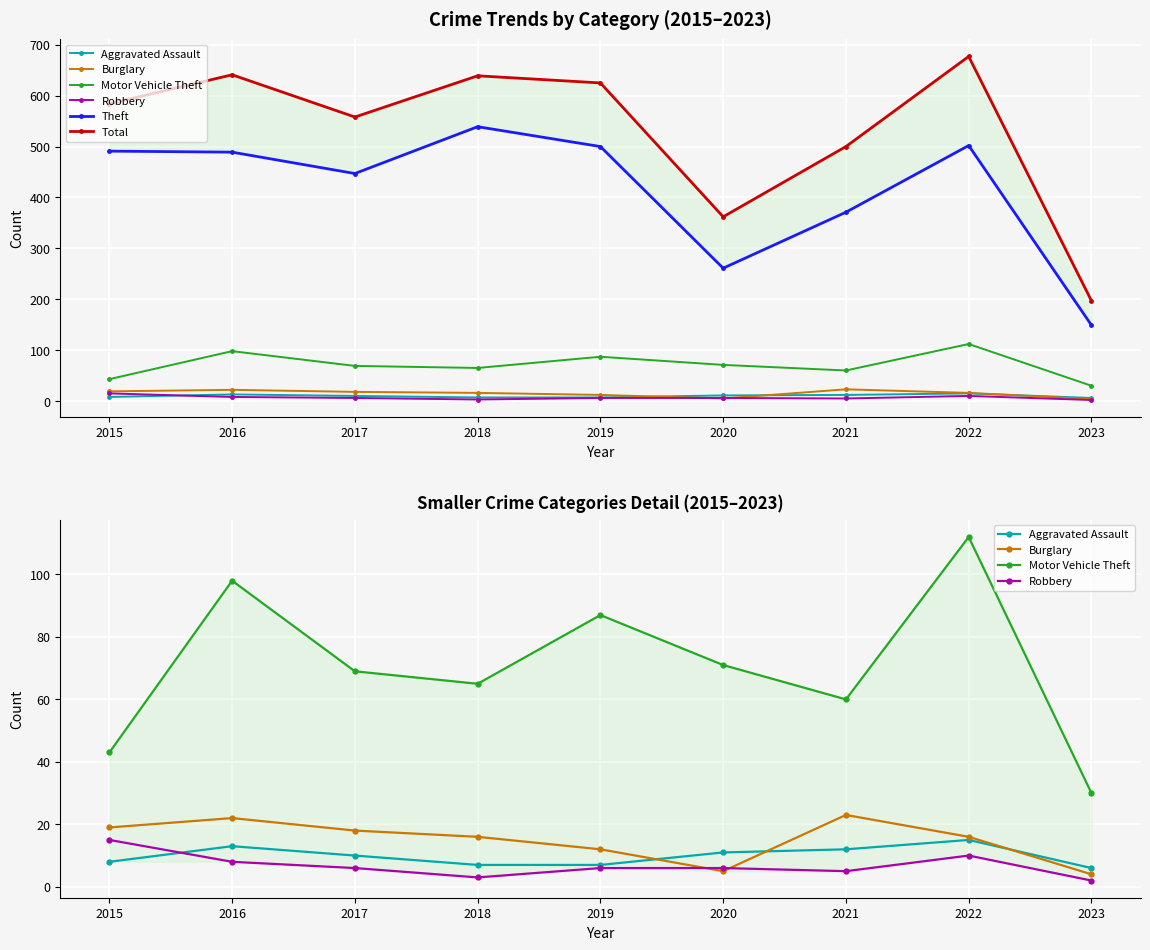

The Aggravated Assault series shows 3 at 2015. True or false?

False